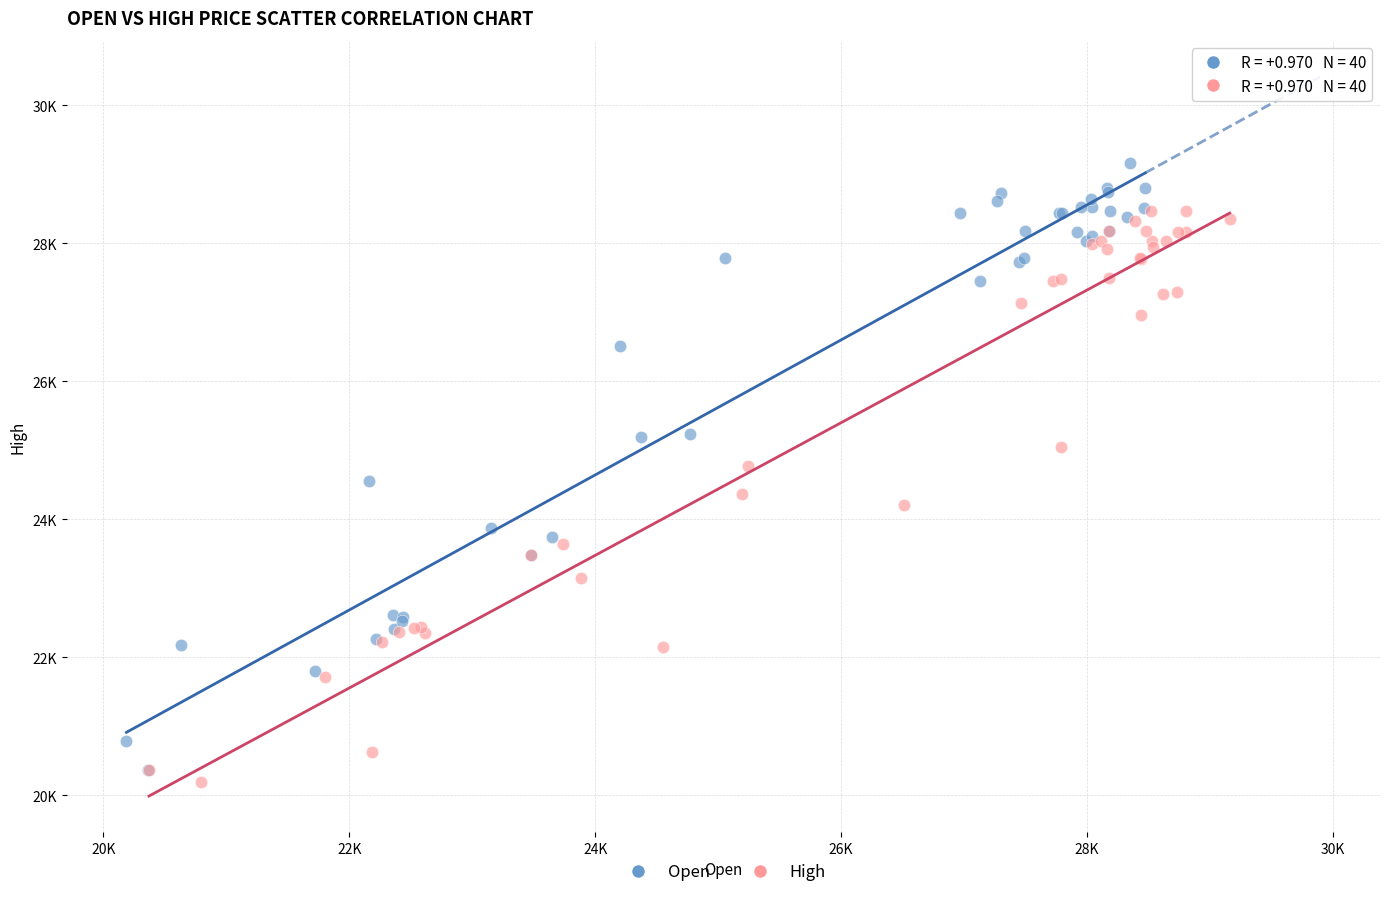

What are all the series names shown in the legend?

Open, High